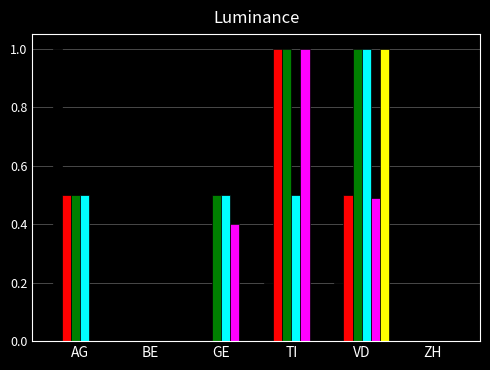

What is the maximum value shown in the chart?

1.0